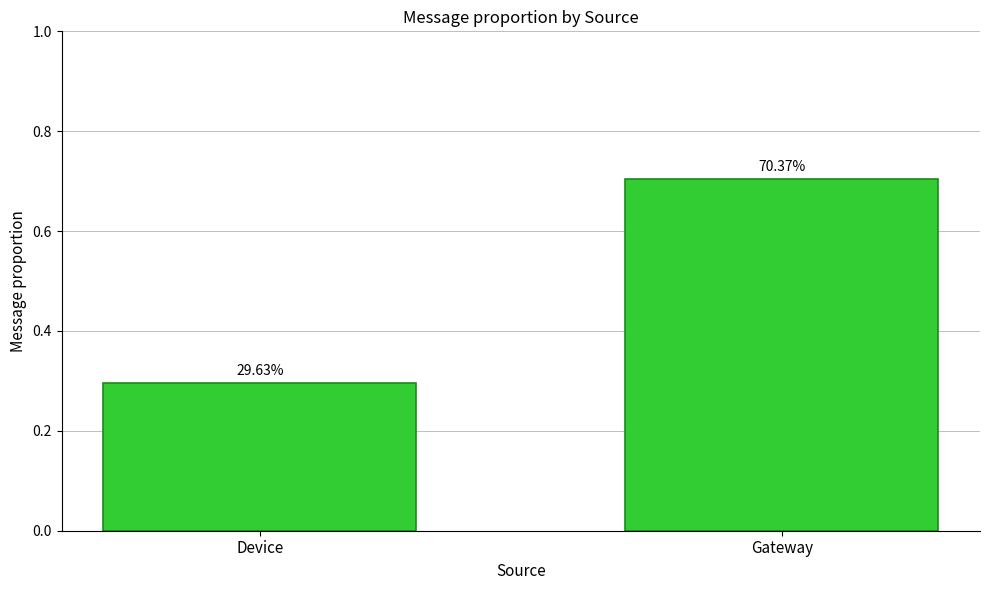

Does the chart contain any negative values?

No